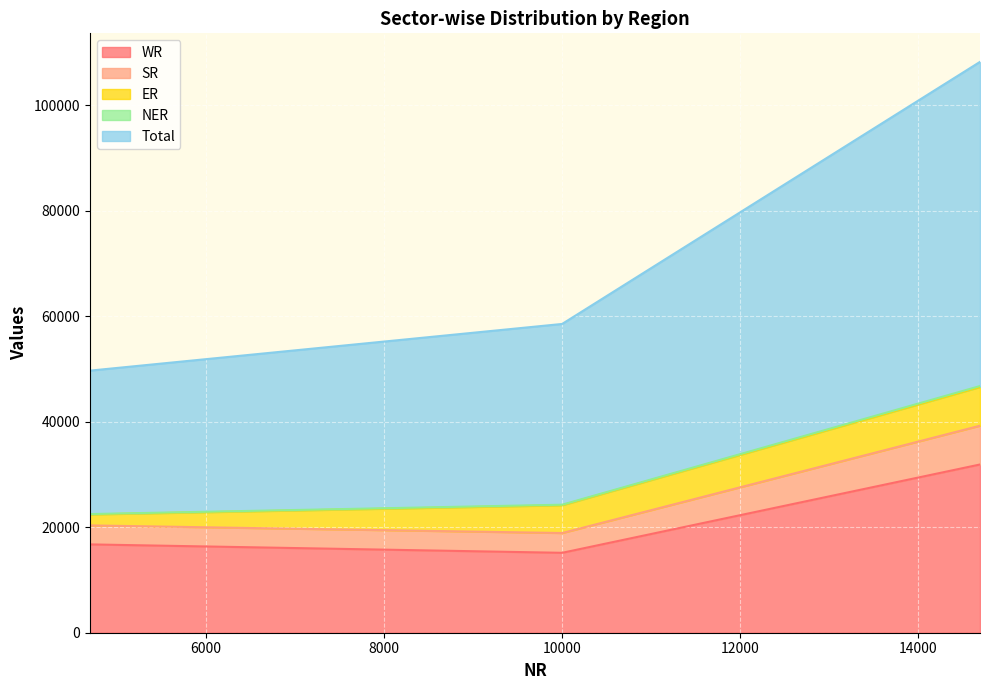

What is the value of the WR point at the 2nd from the left?

15149